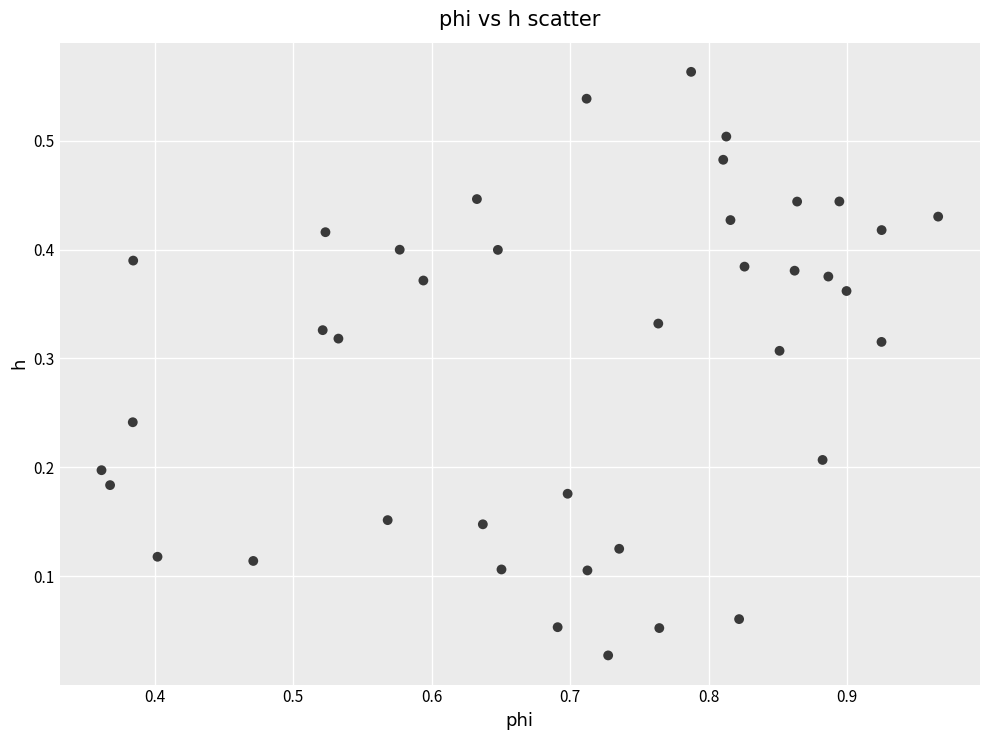

How many data points are displayed?

40